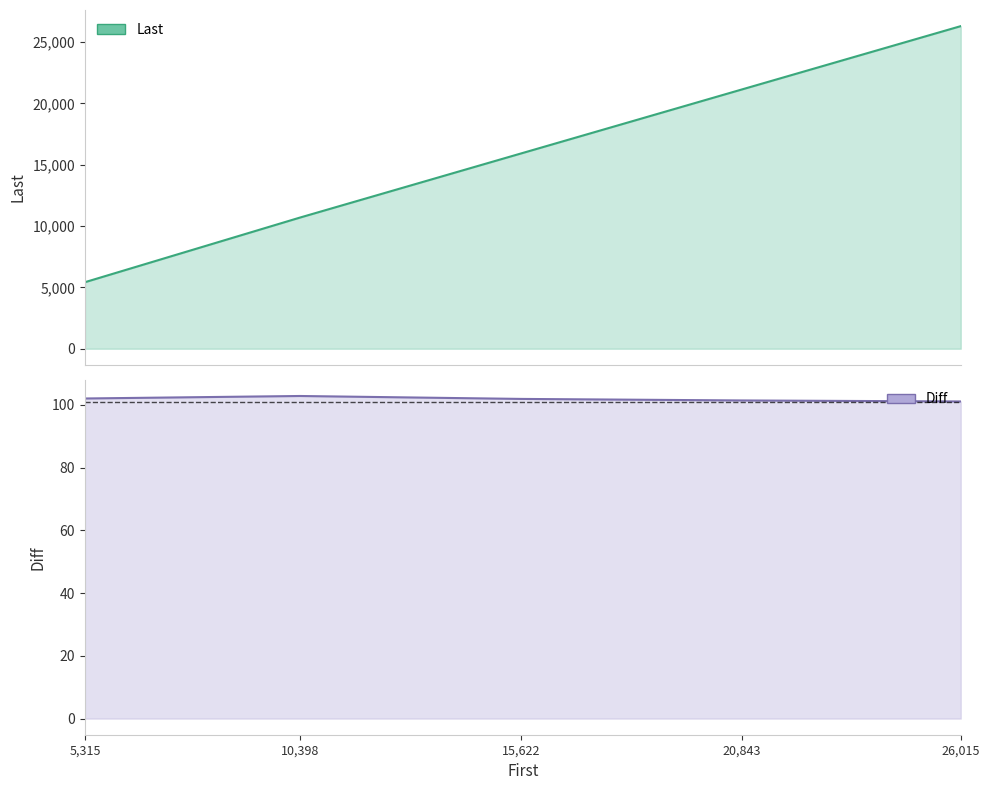

At which label is Last closest to 15866?

15622